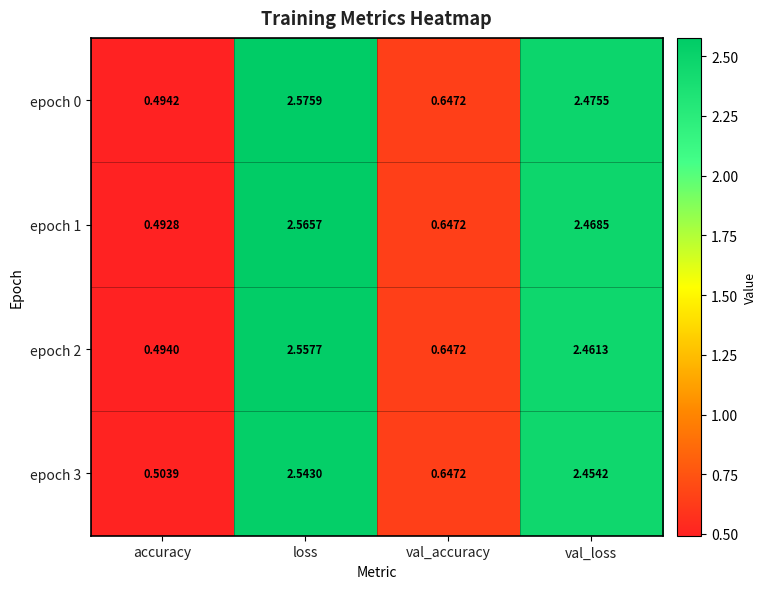

Which category has the highest value across all series?

loss